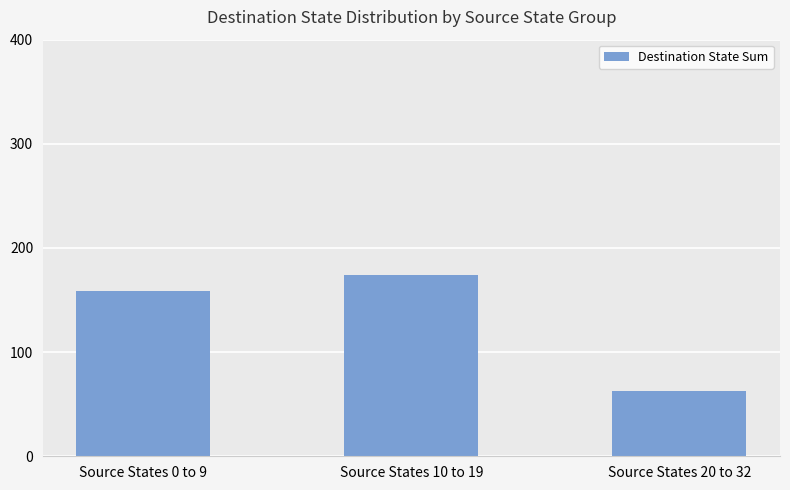

Reading left to right, list all the values displayed in this chart.

Source States 0 to 9=159	Source States 10 to 19=174	Source States 20 to 32=63